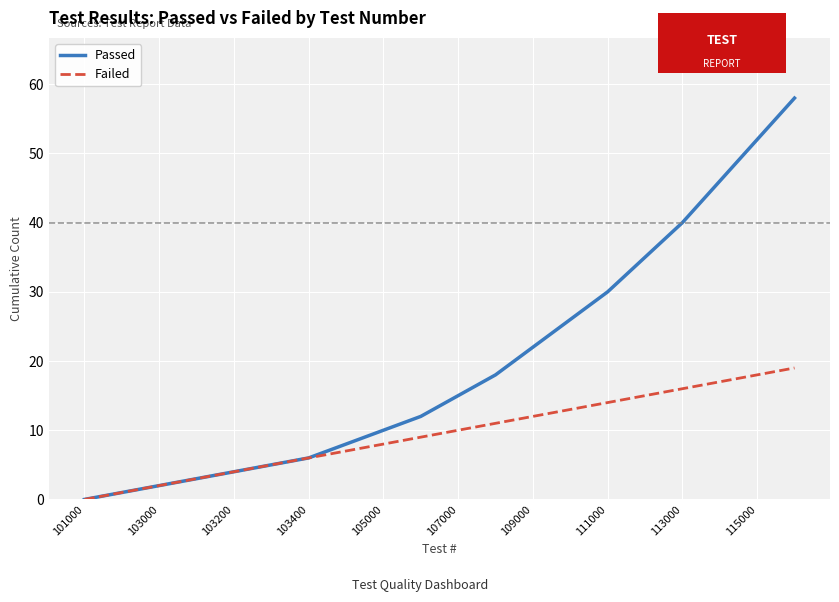

Reading right to left, list all the values displayed in this chart.

Passed: 58	52	46	40	35	30	26	22	18	15	12	10	8	6	5	4	3	2	1	0
Failed: 19	18	17	16	15	14	13	12	11	10	9	8	7	6	5	4	3	2	1	0